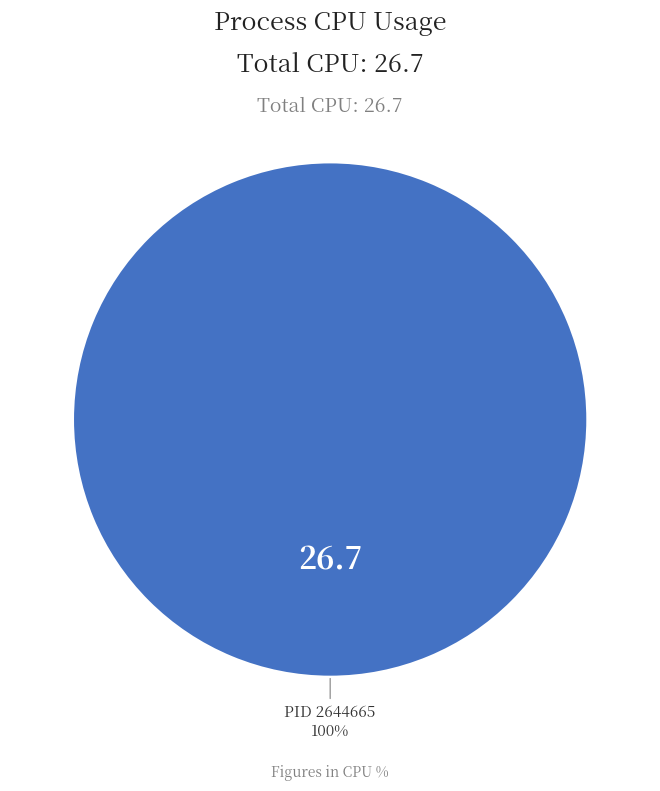

How many segments does this pie chart have?

1